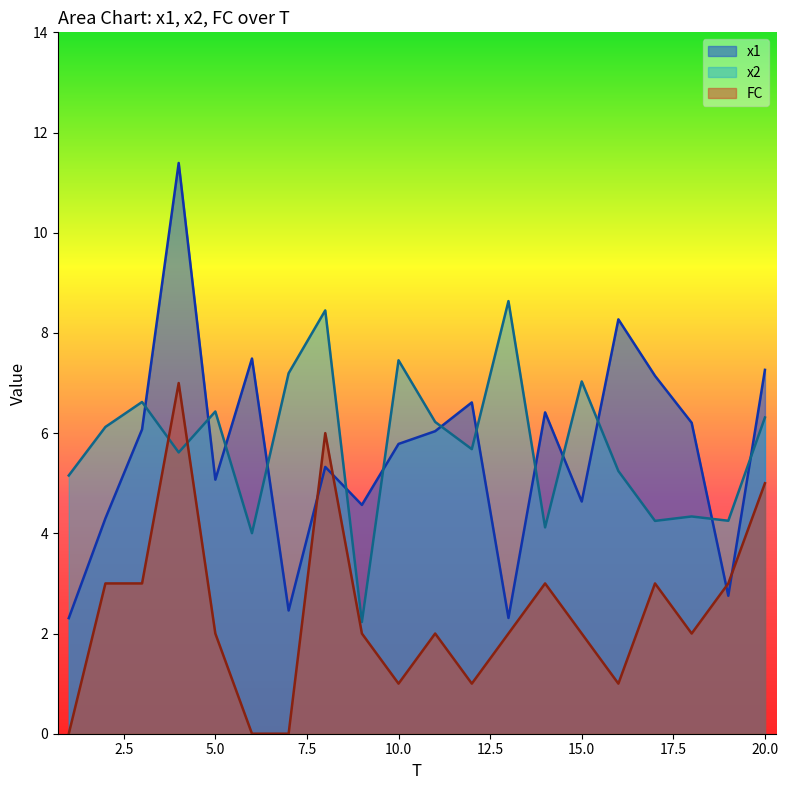

Where is the first local maximum for FC?

4